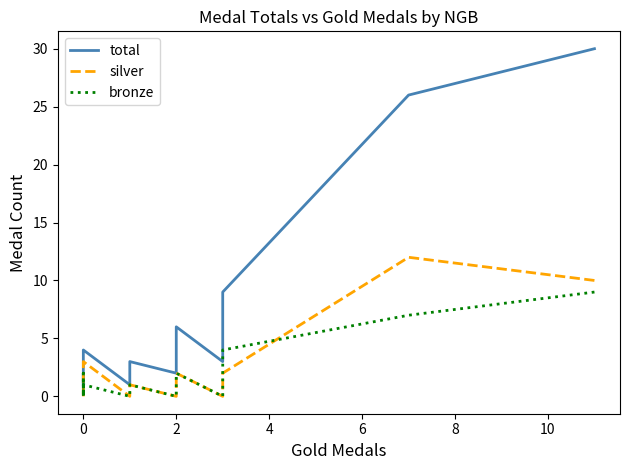

What is the sum of all silver values?

41